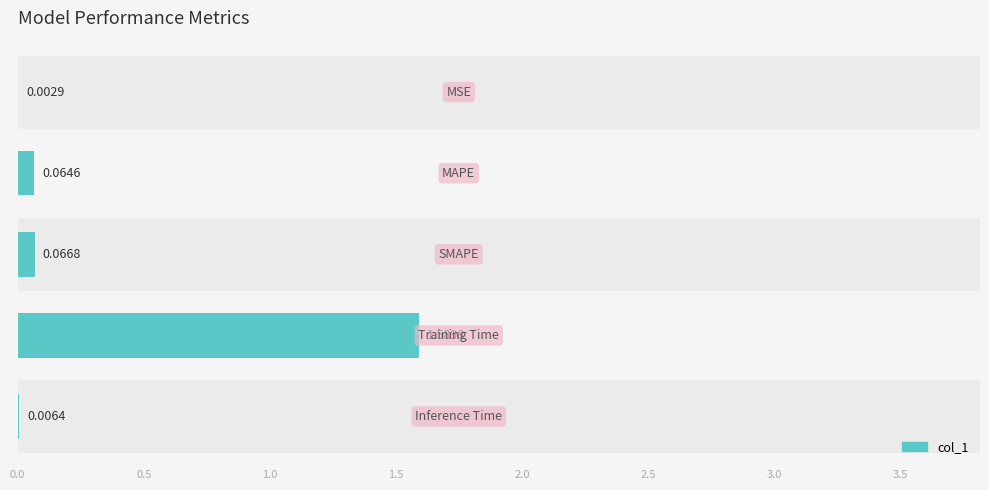

Reading left to right, transcribe all the data shown in this chart.

0.0	0.1	0.1	1.6	0.0